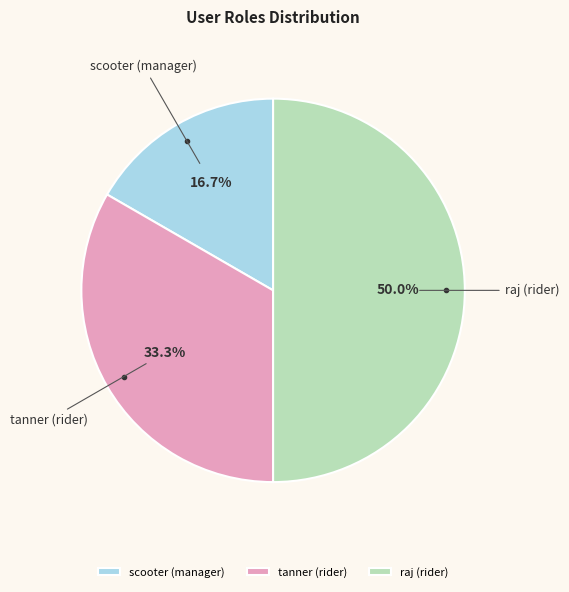

Rank the categories by value from lowest to highest.

scooter (manager), tanner (rider), raj (rider)